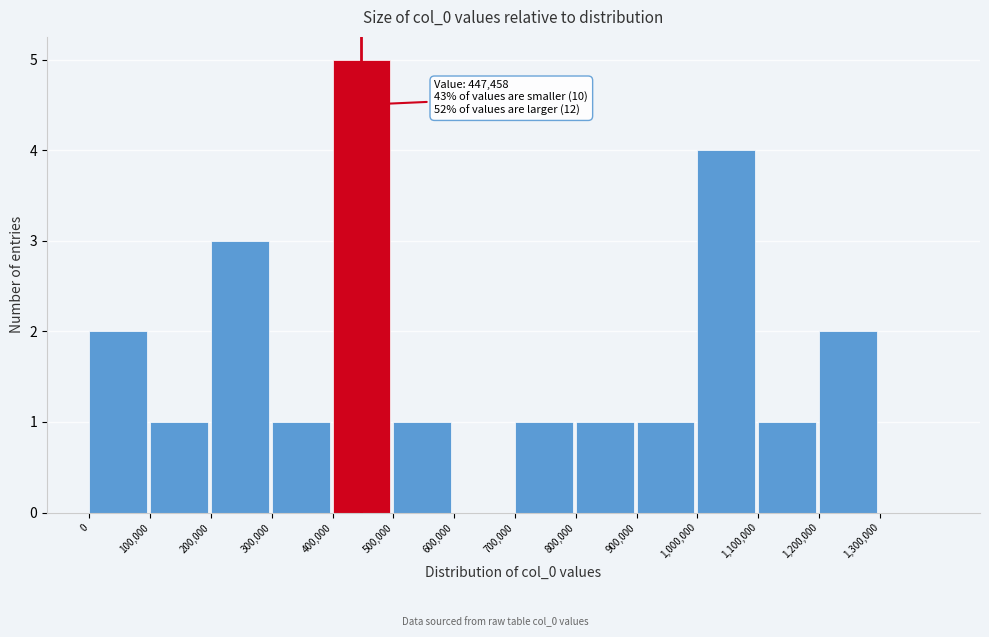

Which range on the x-axis has the tallest bar?

400000 to 500000